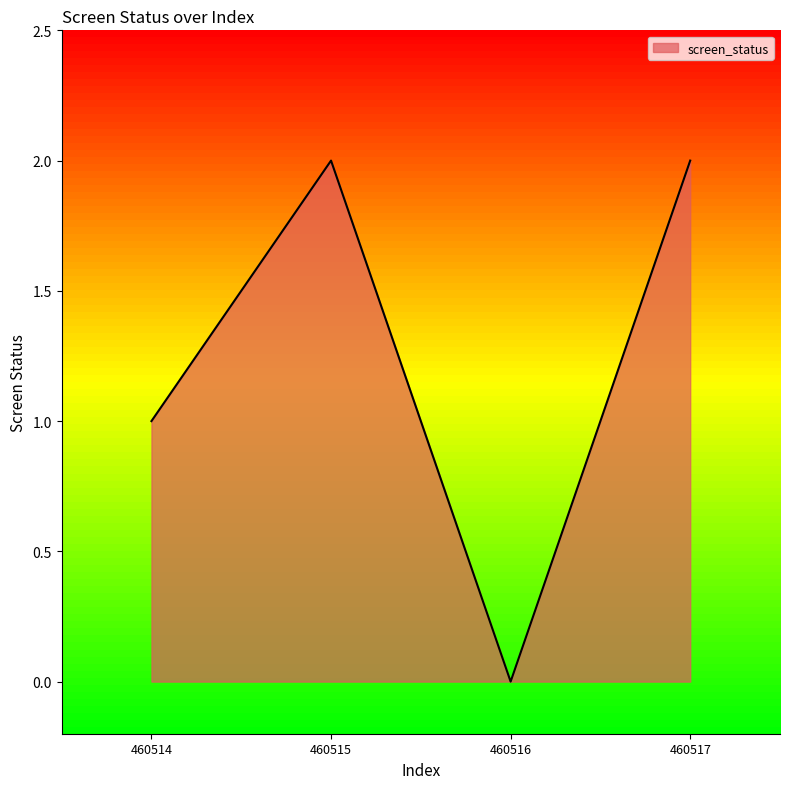

How many values are between 1 and 2?

3